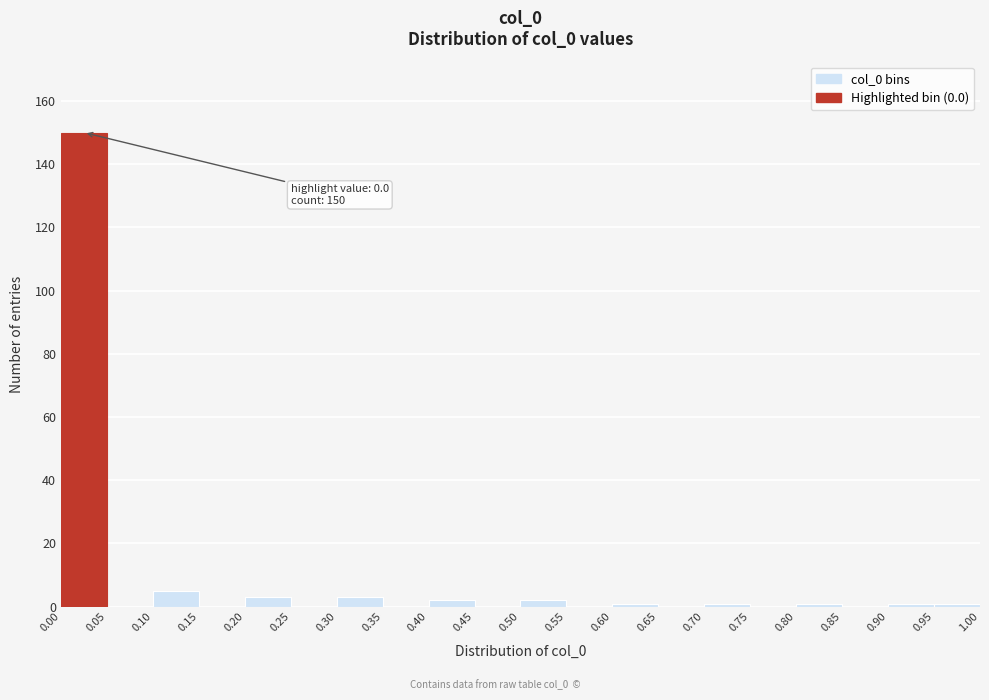

Which range on the x-axis has the tallest bar?

0.00 to 0.05